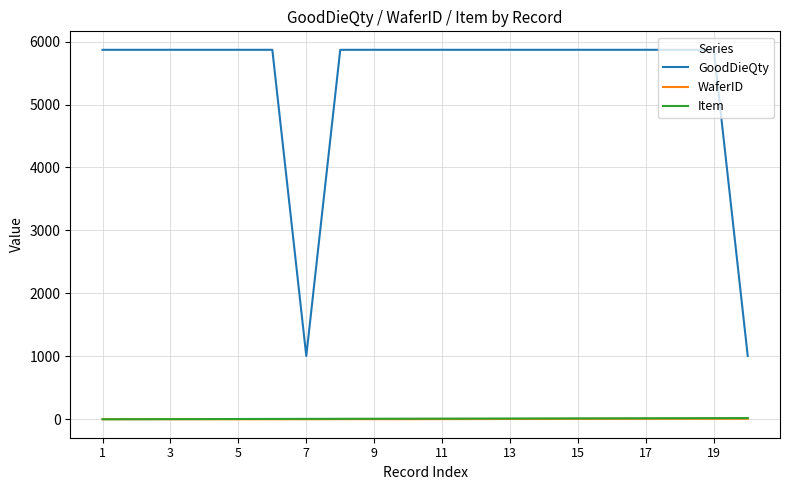

True or false: GoodDieQty and WaferID cross at least once.

False